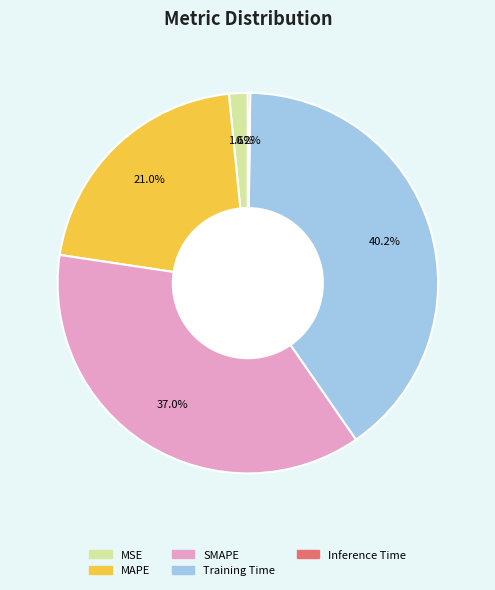

Combined, what portion of the pie is SMAPE and MSE?

38.6%